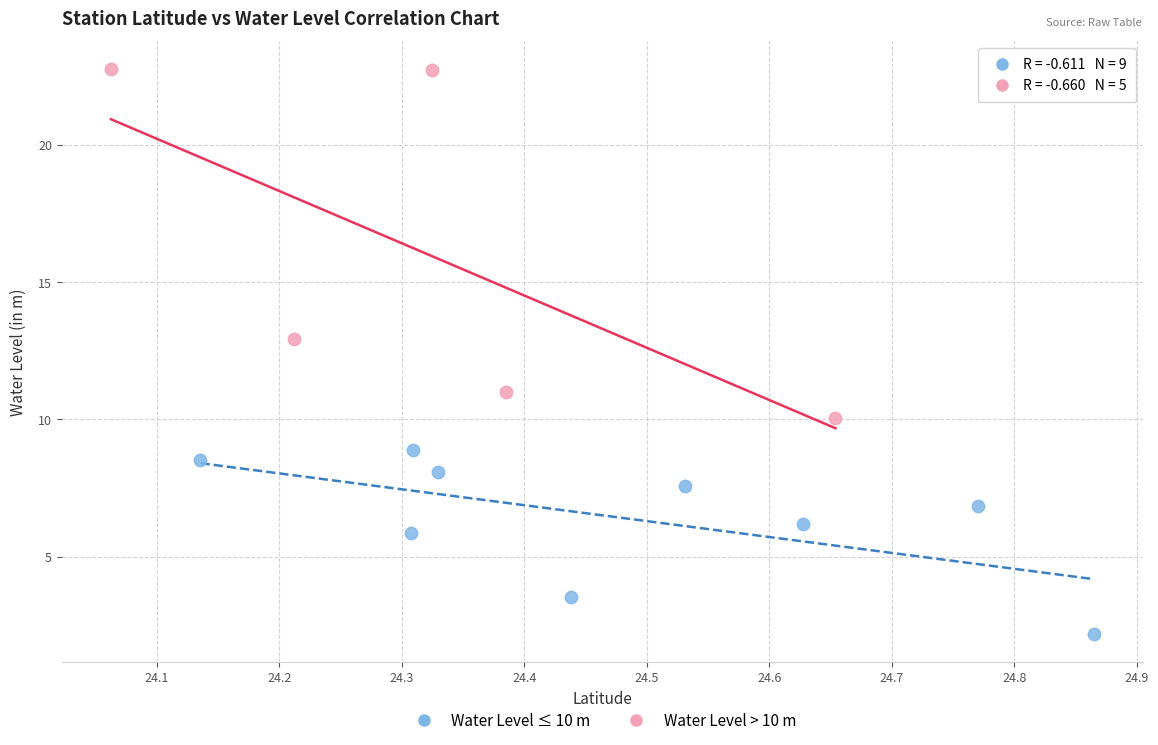

What are all the series names shown in the legend?

Water Level ≤ 10 m, Water Level > 10 m